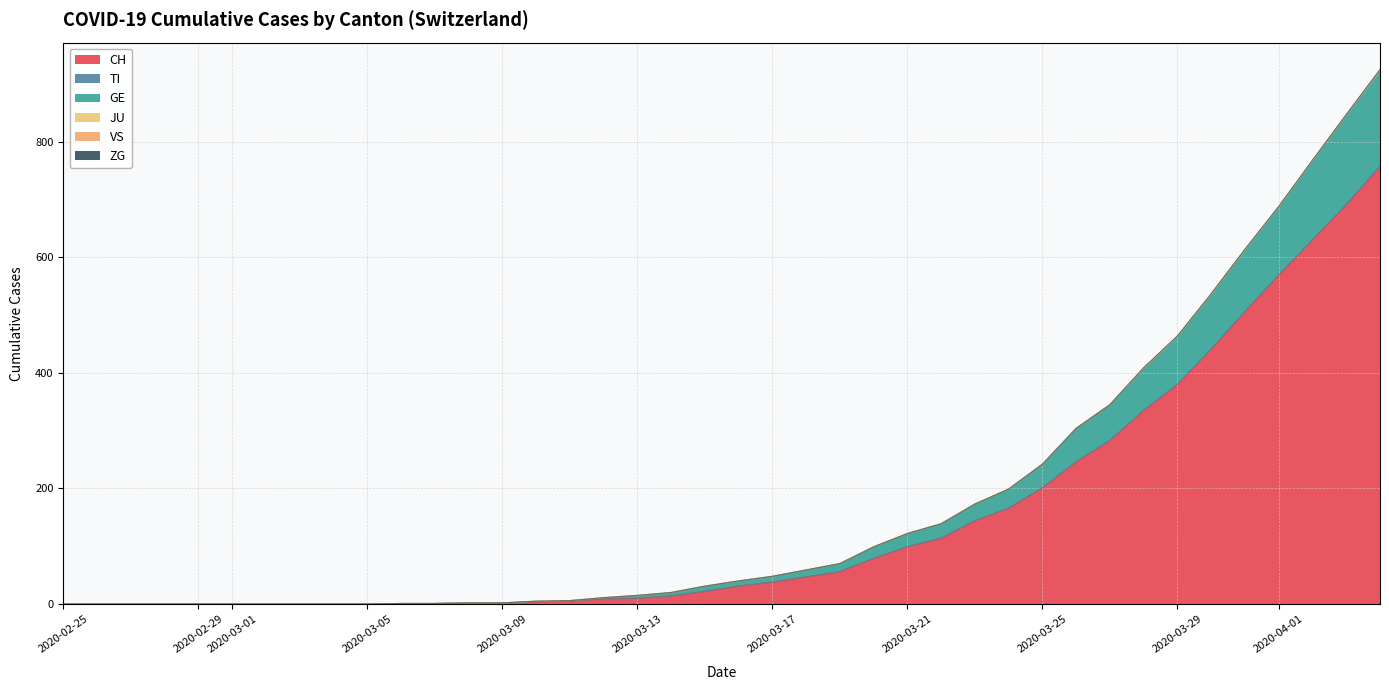

At which label does GE first exceed 9?

2020-03-17